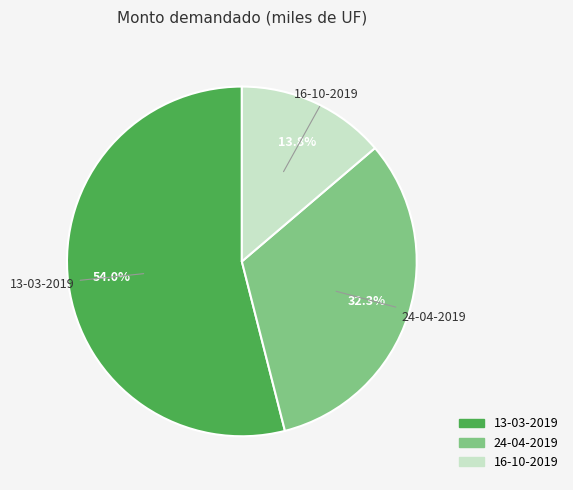

Which slice is the smallest?

16-10-2019